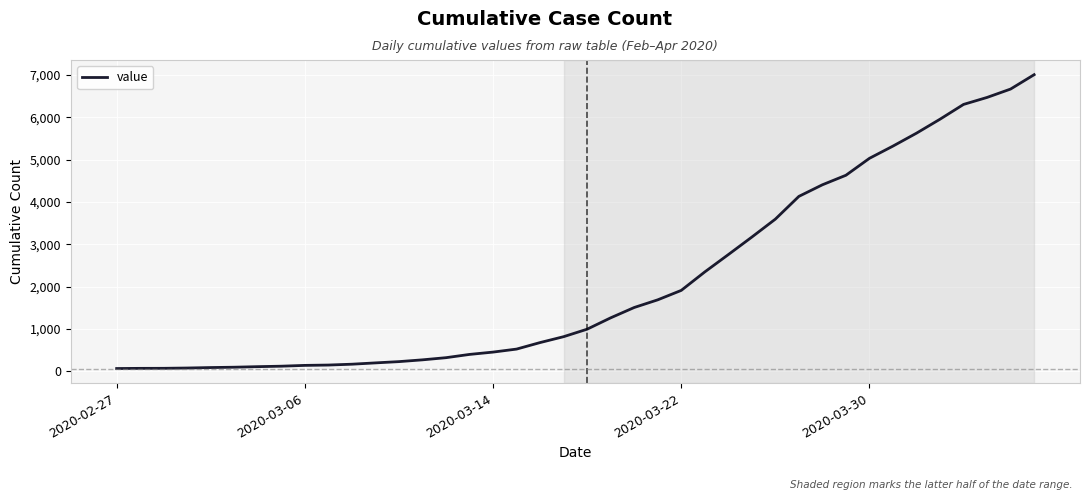

How many distinct data groups are displayed?

1